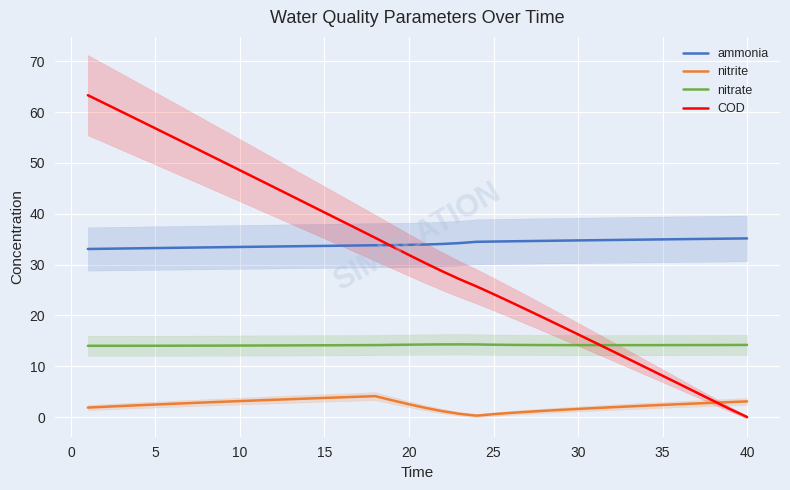

True or false: ammonia and nitrite intersect in this chart.

False